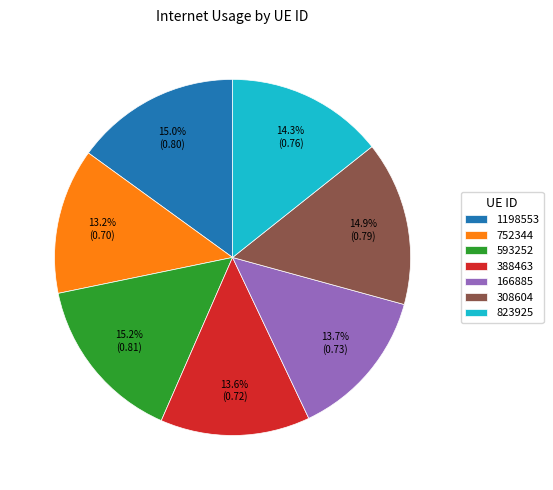

What percentage is the 1198553 slice, to the nearest percent?

15%